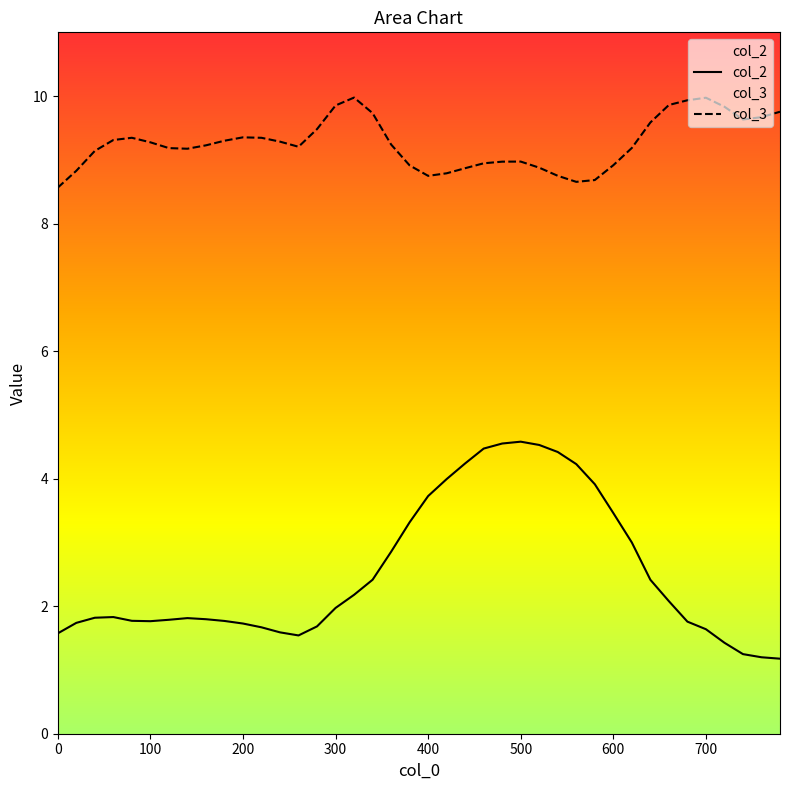

At which category is the sum across all series the highest?

500